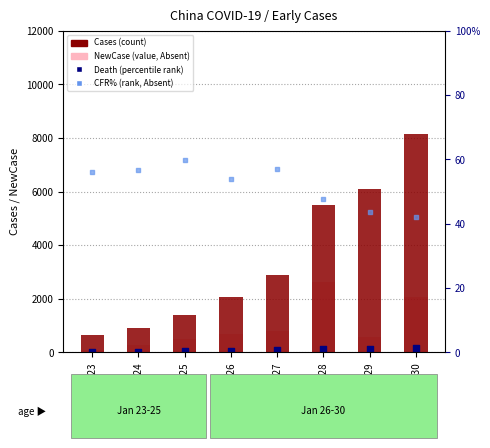

Which series has the largest total across all categories?

Cases (count)